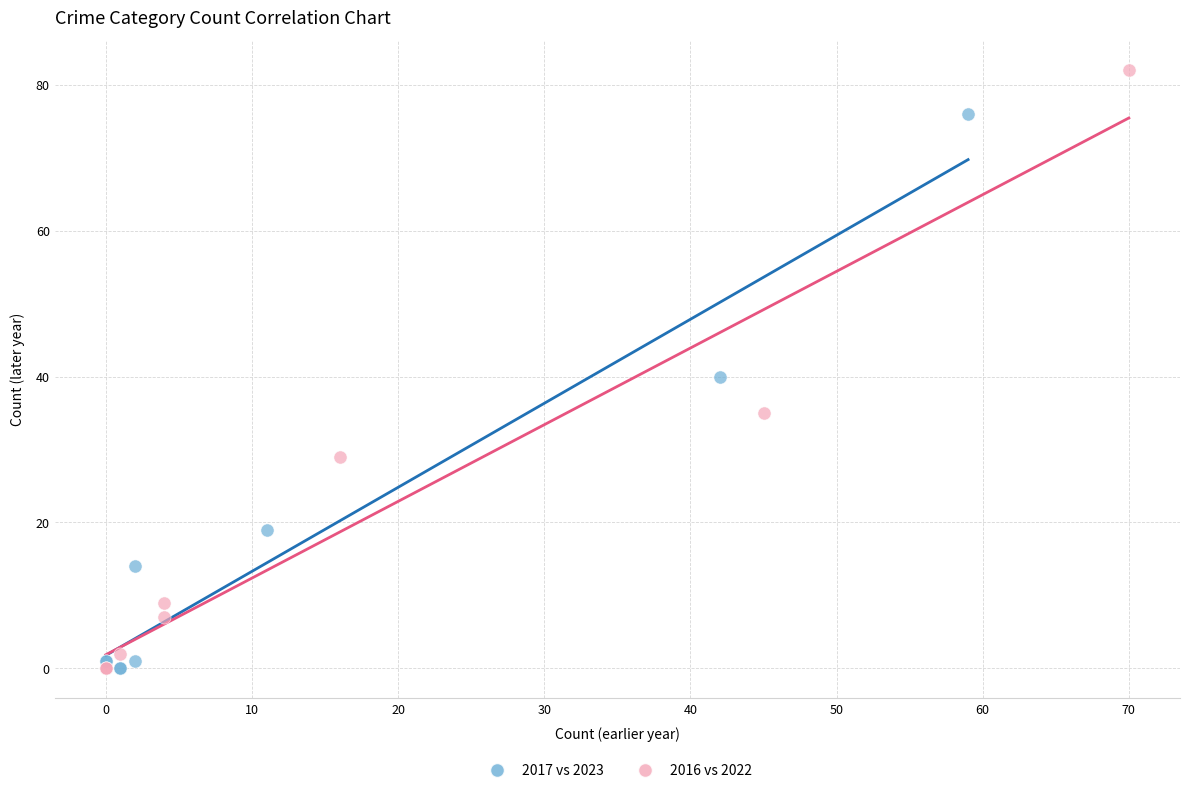

Which series reaches the maximum Y coordinate?

2016 vs 2022